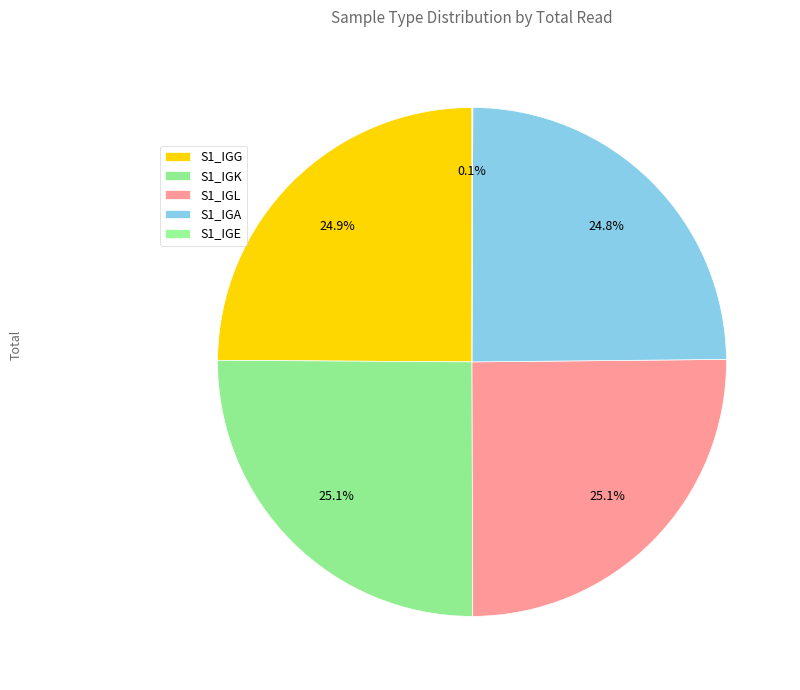

Which slice is the smallest?

S1_IGE